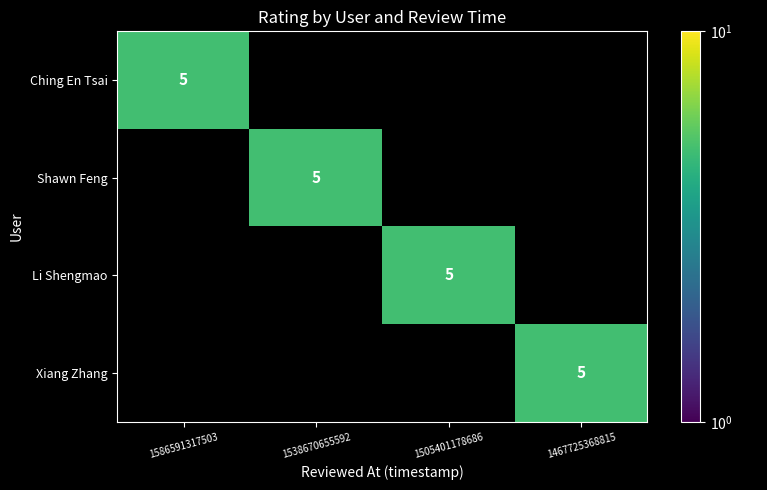

Reading left to right, extract all data points from this chart.

Ching En Tsai: 1586591317503=5	1538670655592=0	1505401178686=0	1467725368815=0
Shawn Feng: 1586591317503=0	1538670655592=5	1505401178686=0	1467725368815=0
Li Shengmao: 1586591317503=0	1538670655592=0	1505401178686=5	1467725368815=0
Xiang Zhang: 1586591317503=0	1538670655592=0	1505401178686=0	1467725368815=5